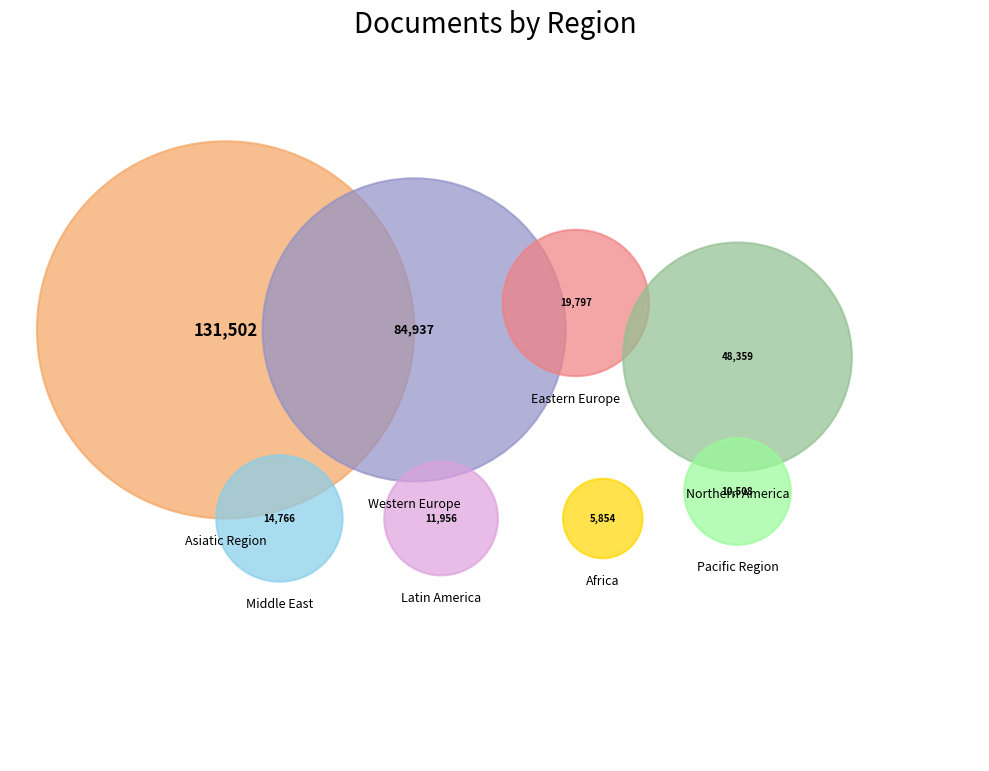

What is the ratio of the value at Eastern Europe to the value at Asiatic Region?

0.2